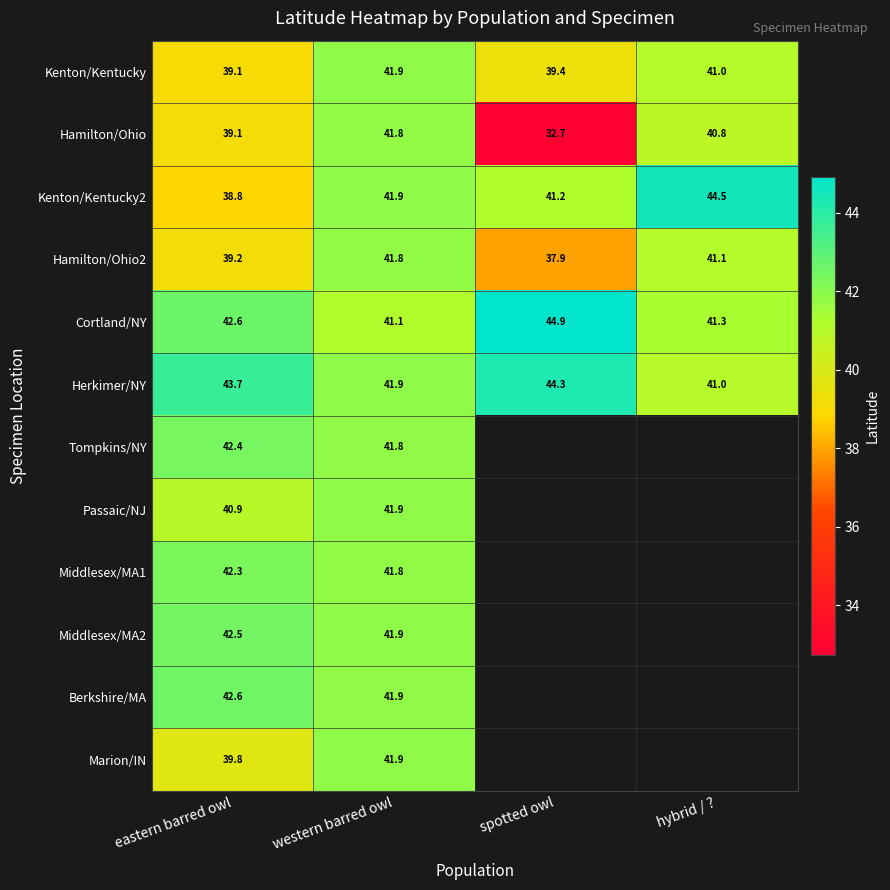

At which label does Cortland/NY reach its minimum?

western barred owl